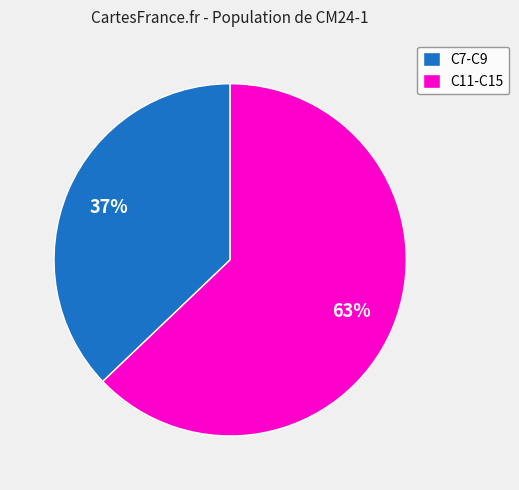

Combined, do C11-C15 and C7-C9 account for over 50%?

Yes